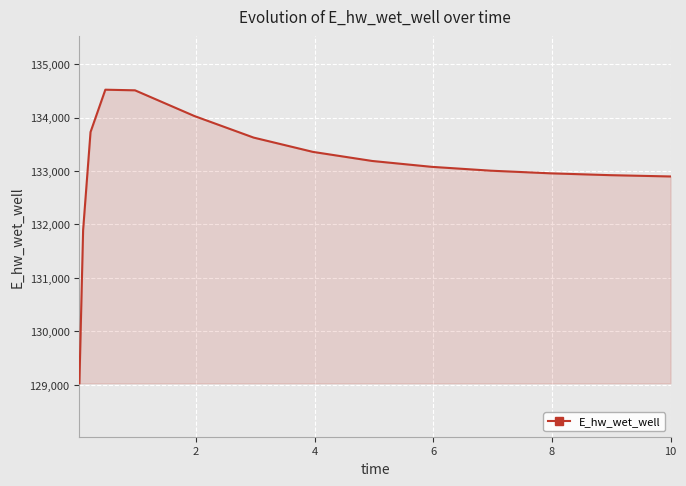

What is the difference between the maximum and minimum values?

5490.0